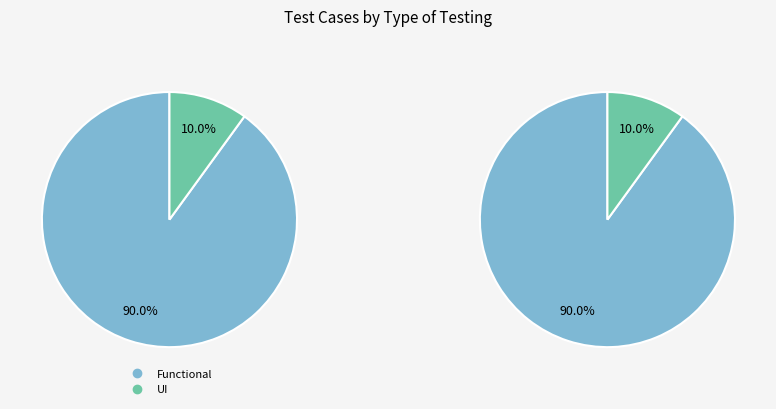

Between UI and Functional, which is larger?

Functional